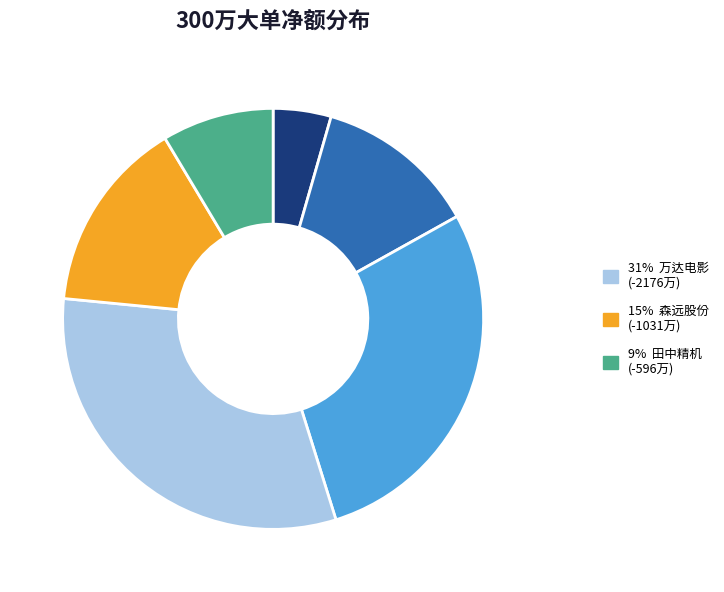

Is there a majority slice in this chart?

No